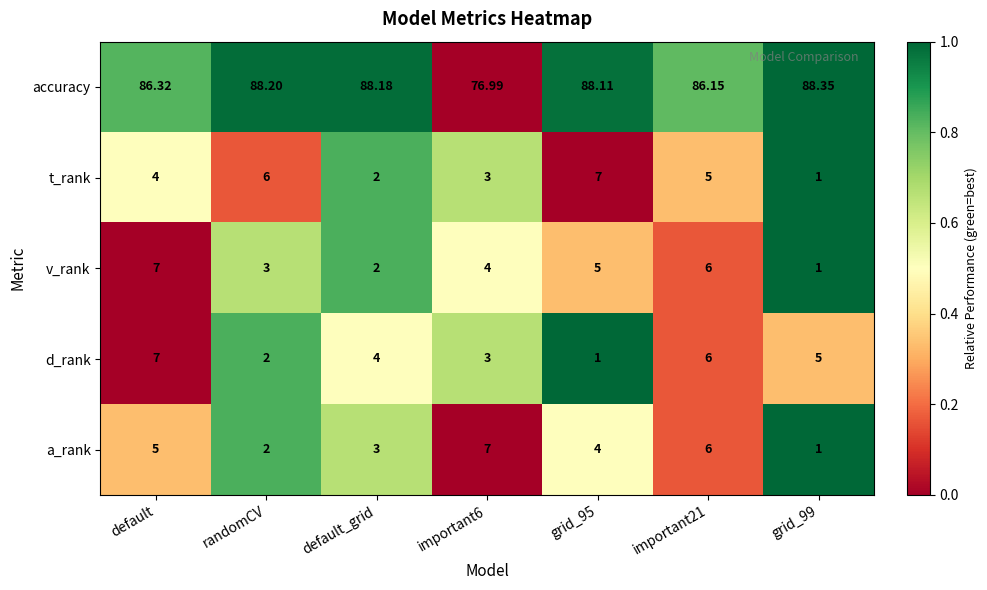

Which series has the largest total across all categories?

accuracy